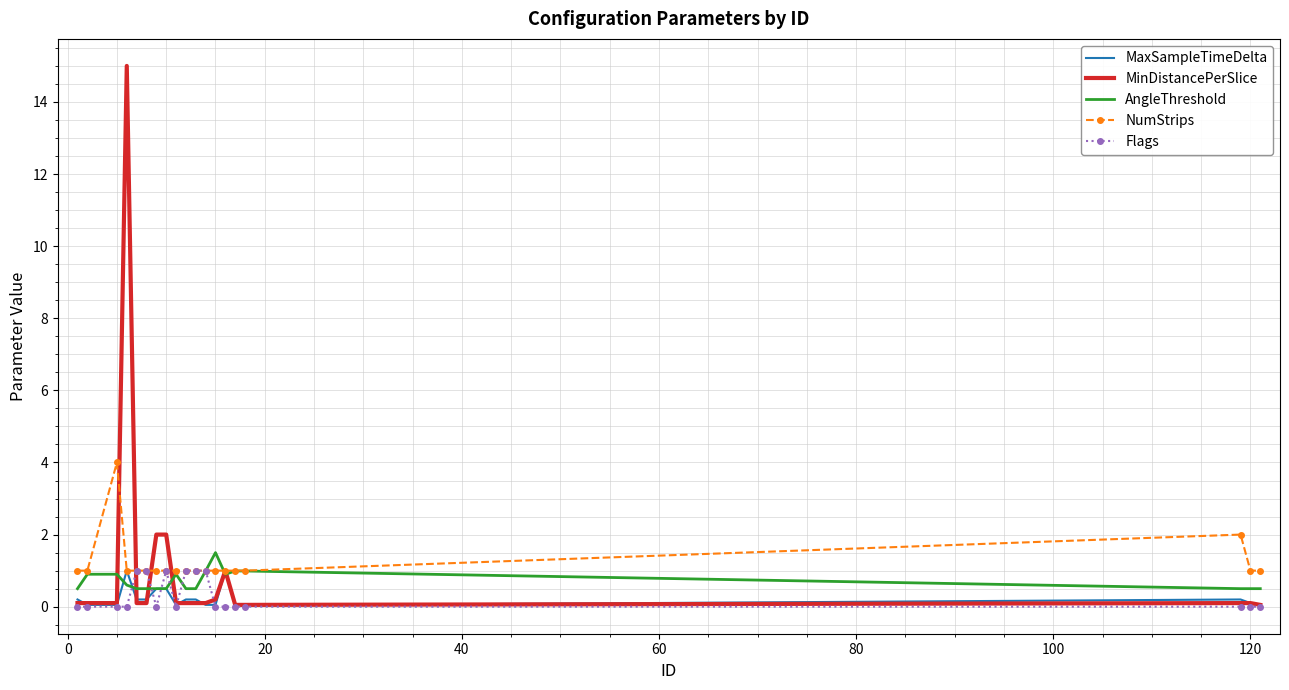

Which series has the largest range (max minus min)?

MinDistancePerSlice